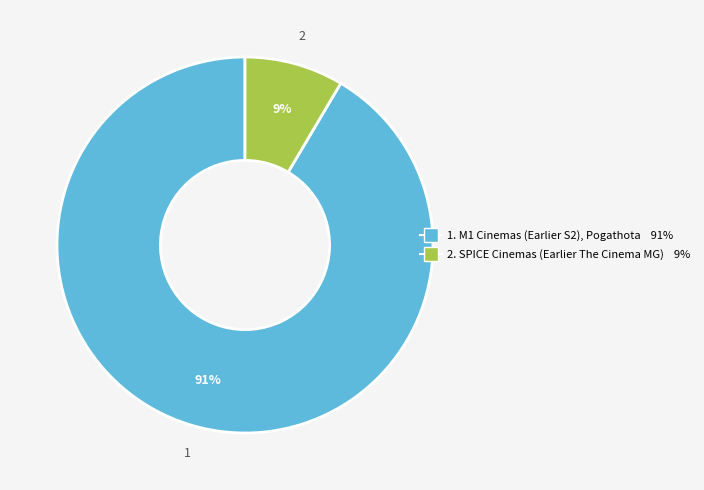

How many slices are in this pie chart?

2